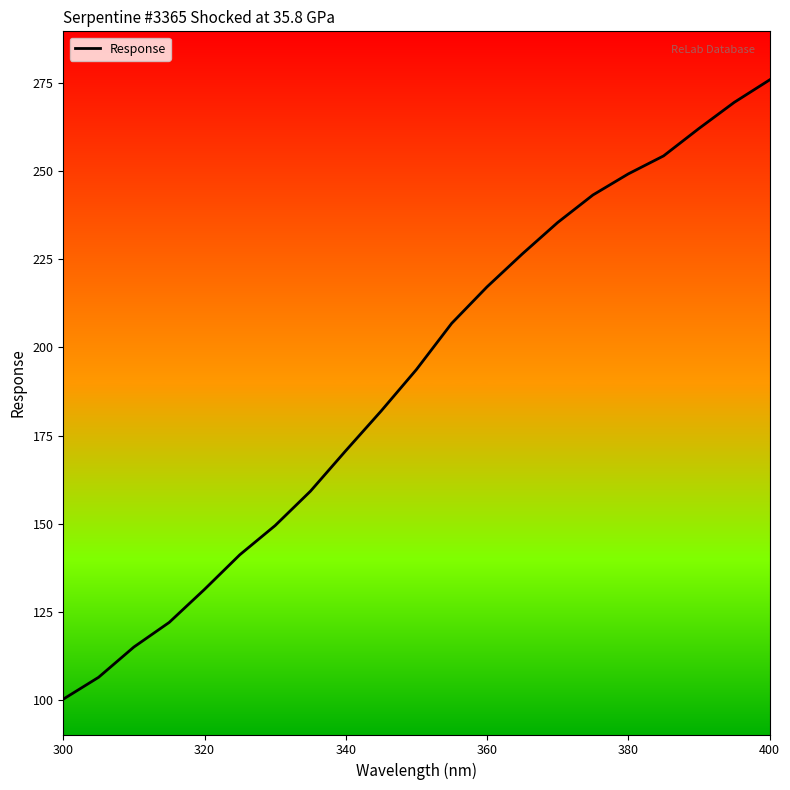

What is the difference between the maximum and minimum values?

175.6